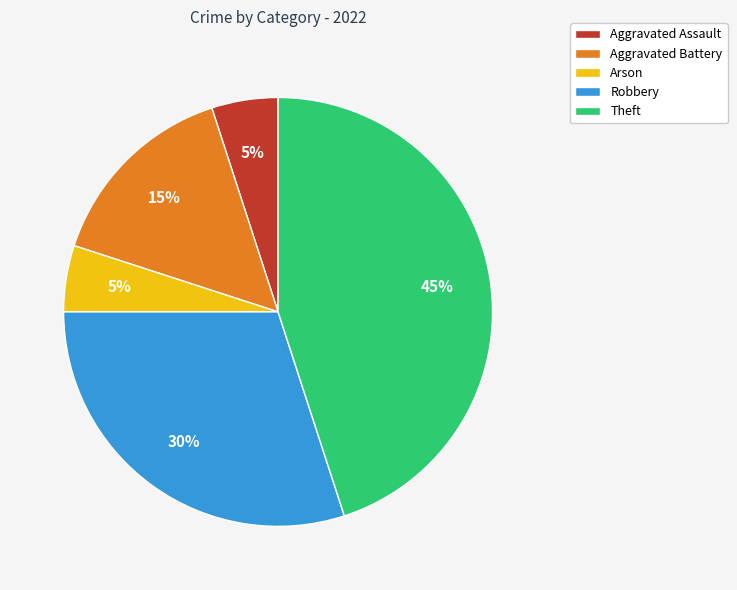

What is the ratio of the value at Robbery to the value at Arson?

6.0